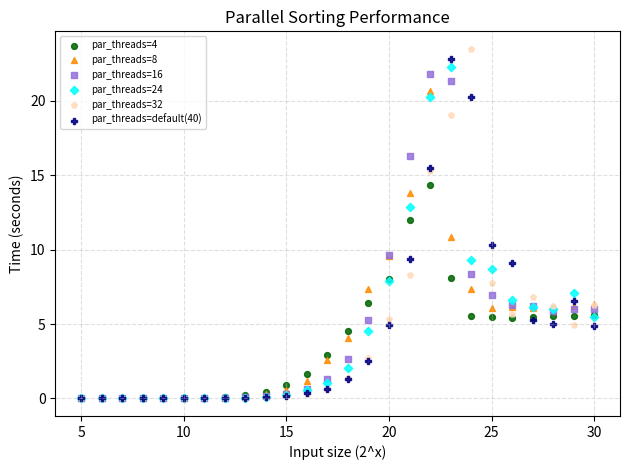

What are all the series names shown in the legend?

par_threads=4, par_threads=8, par_threads=16, par_threads=24, par_threads=32, par_threads=default(40)